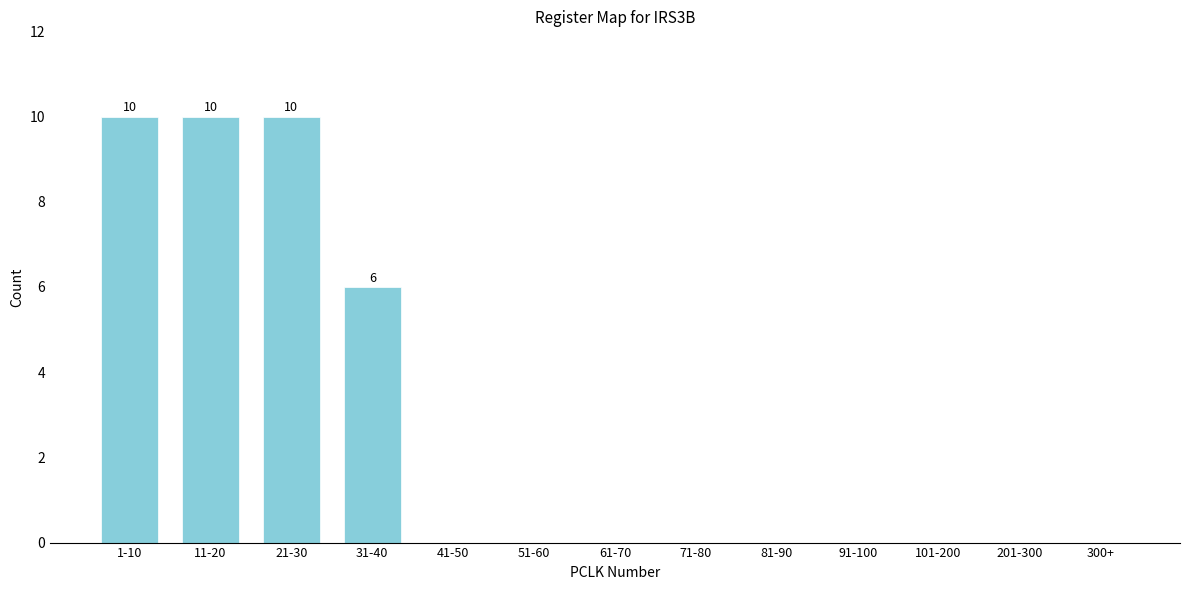

Reading left to right, transcribe all the data shown in this chart.

1-10=10	11-20=10	21-30=10	31-40=6	41-50=0	51-60=0	61-70=0	71-80=0	81-90=0	91-100=0	101-200=0	201-300=0	300+=0